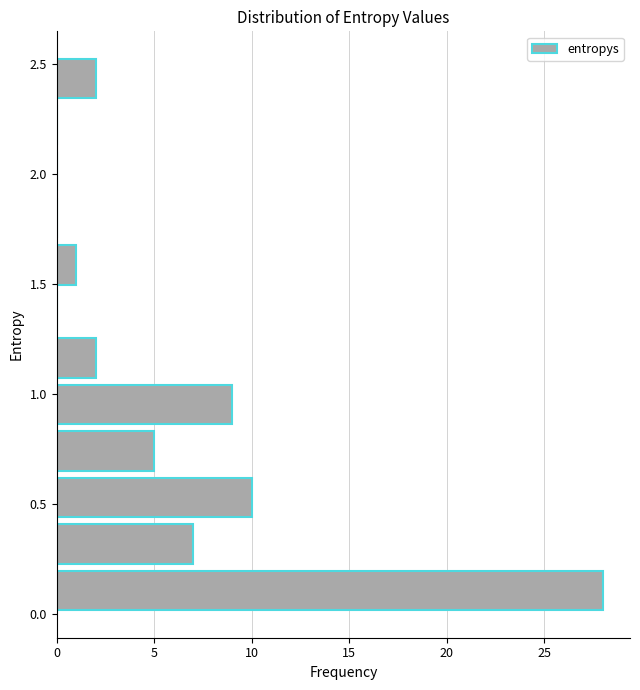

Over which range of the y-axis is the bar longest?

0.00 to 0.20